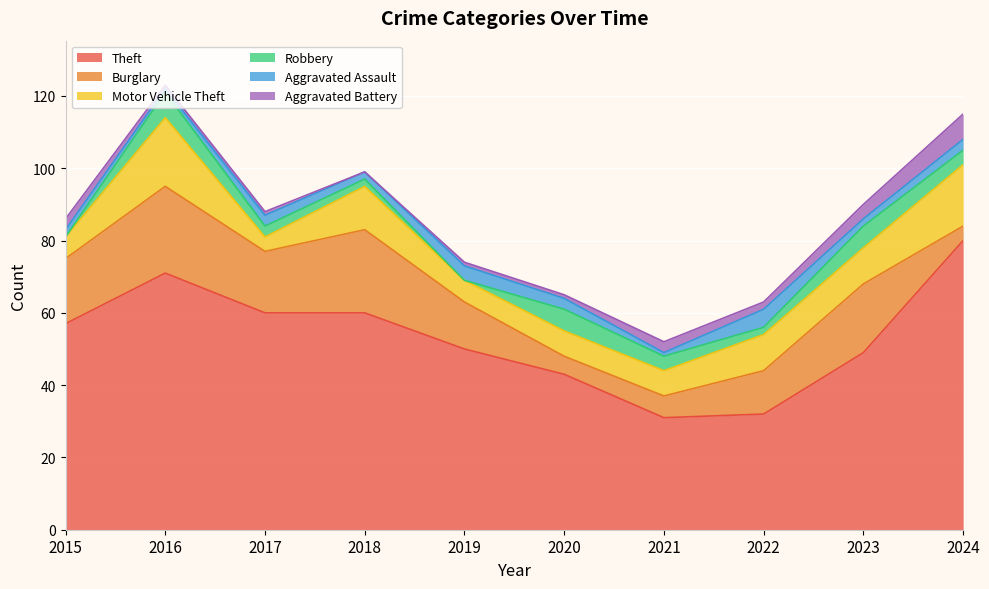

Rank the series at 2019 from highest to lowest value.

Theft, Burglary, Motor Vehicle Theft, Aggravated Assault, Aggravated Battery, Robbery